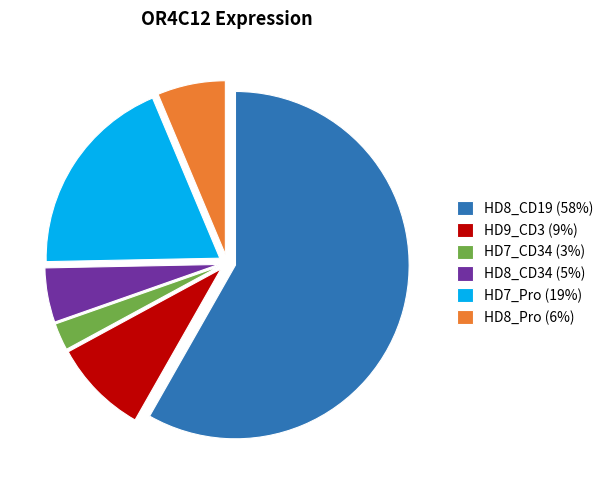

Is the sum of HD9_CD3 (9%) and HD8_CD34 (5%) greater than half?

No